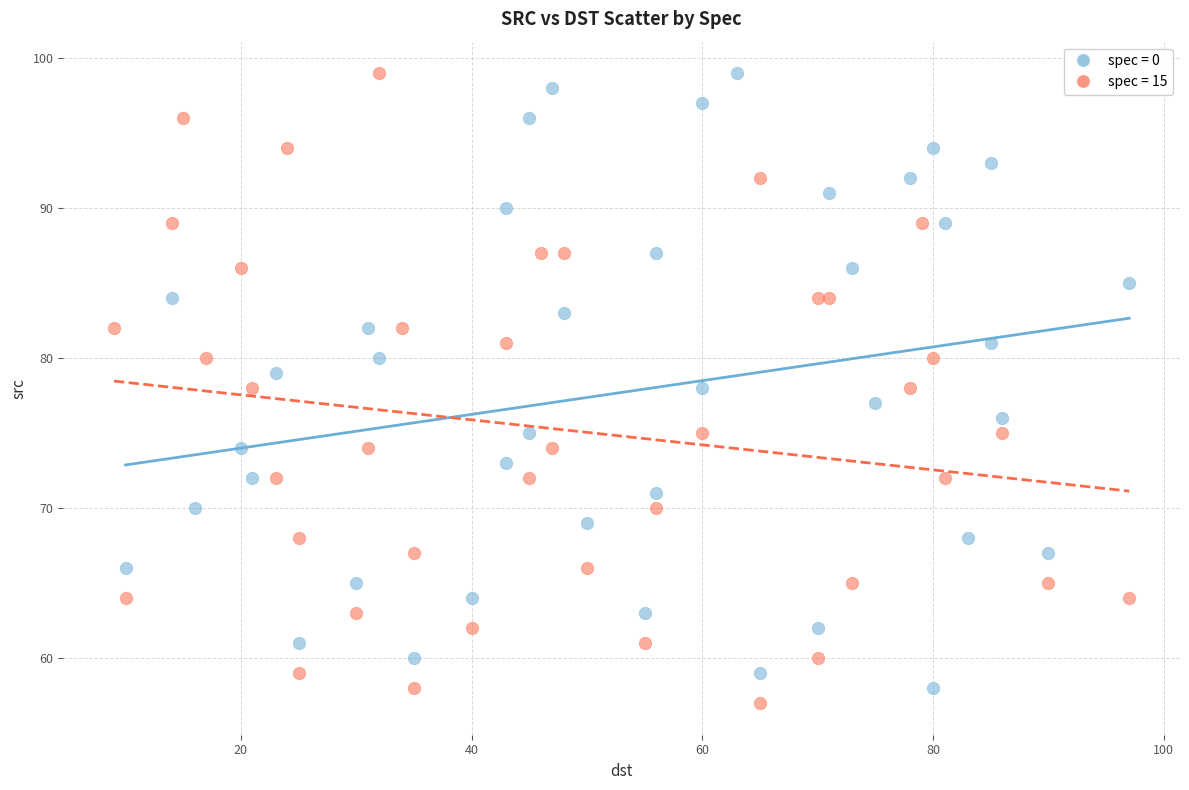

Which series contains the lowest Y value?

spec = 15